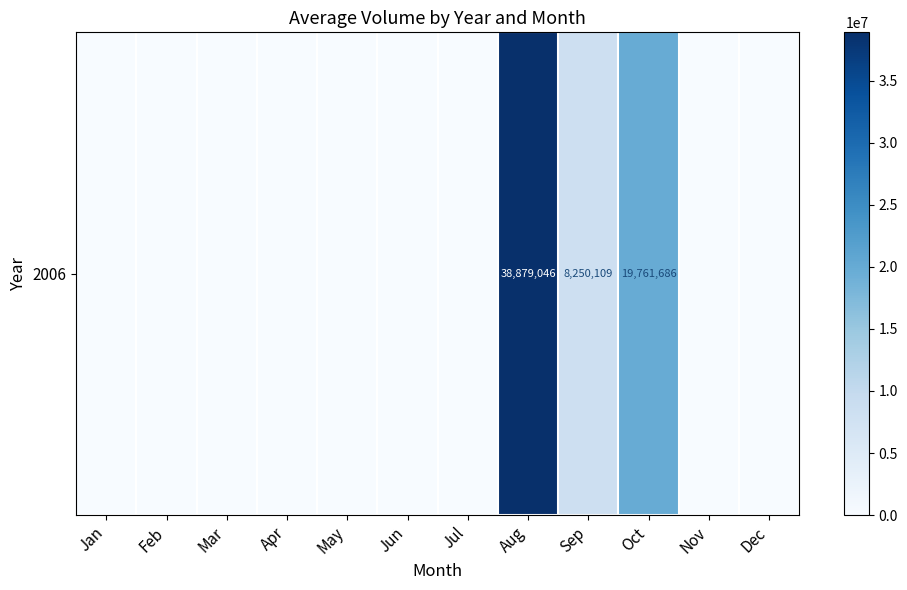

Reading left to right, extract all data points from this chart.

Jan=0	Feb=0	Mar=0	Apr=0	May=0	Jun=0	Jul=0	Aug=38879046	Sep=8250109	Oct=19761686	Nov=0	Dec=0